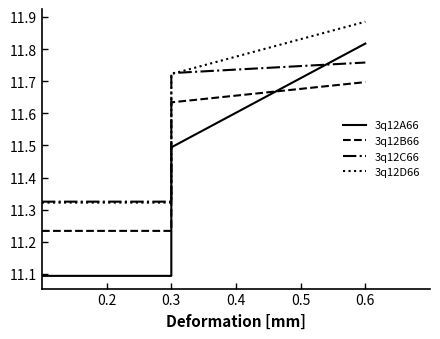

What is the difference between the highest and lowest values at 0.3?

0.2